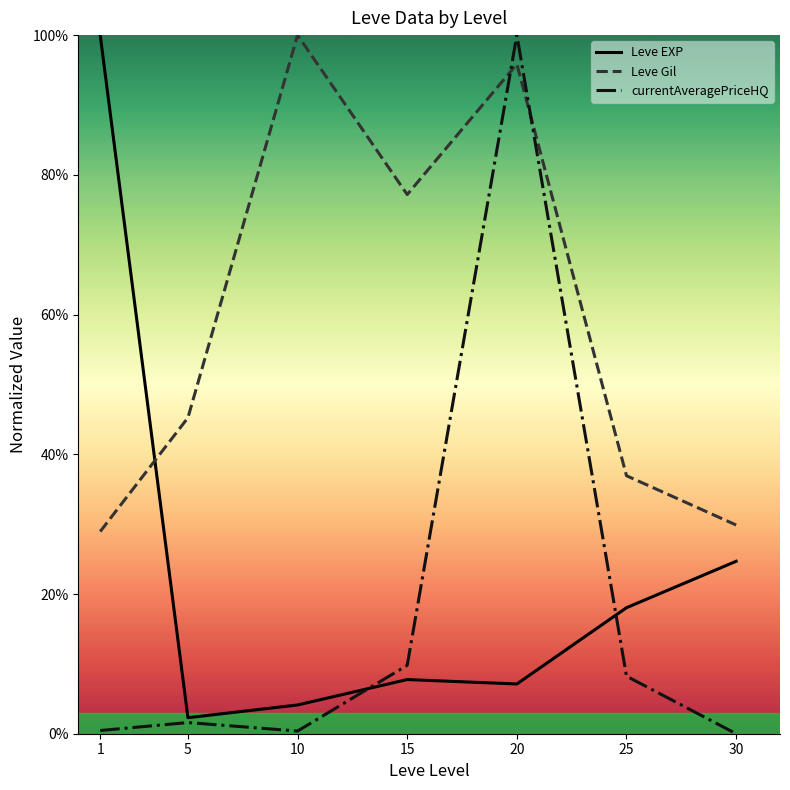

Is it true that Leve Gil equals 43.9 at 30?

False